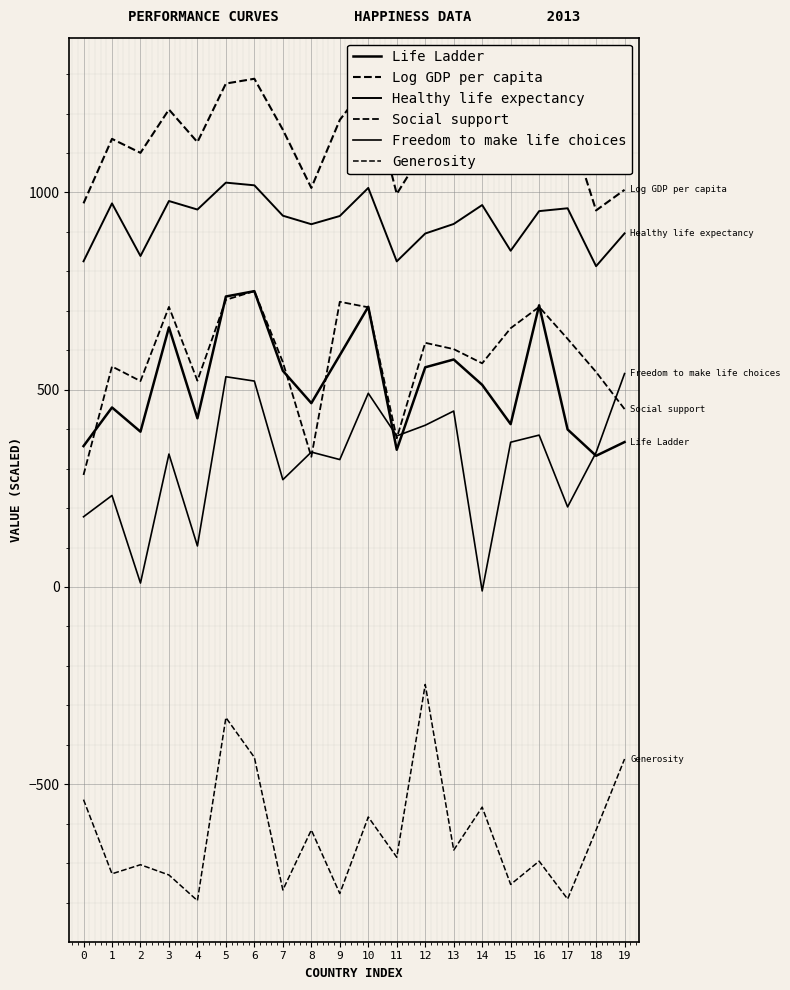

What is the total value across all series at 1?

2627.4